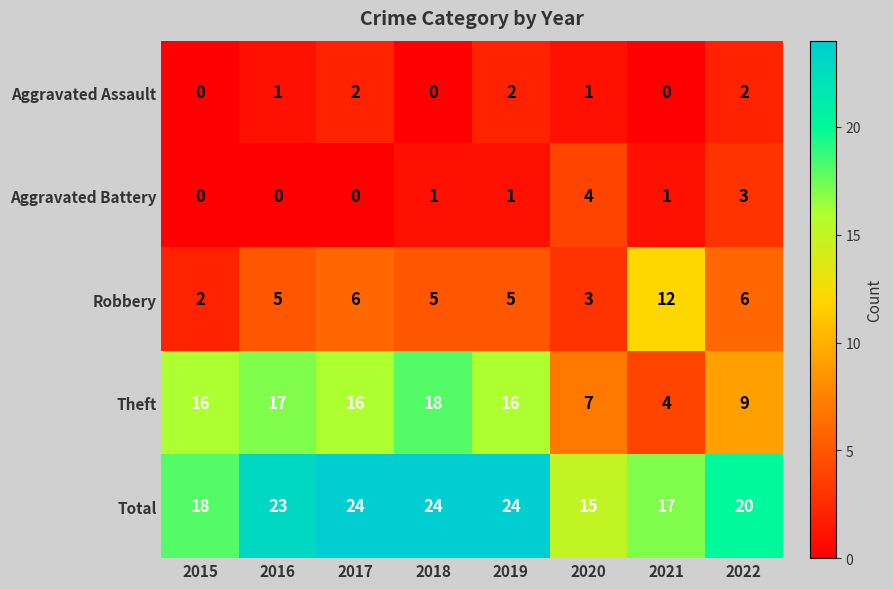

What is the greatest value displayed?

24